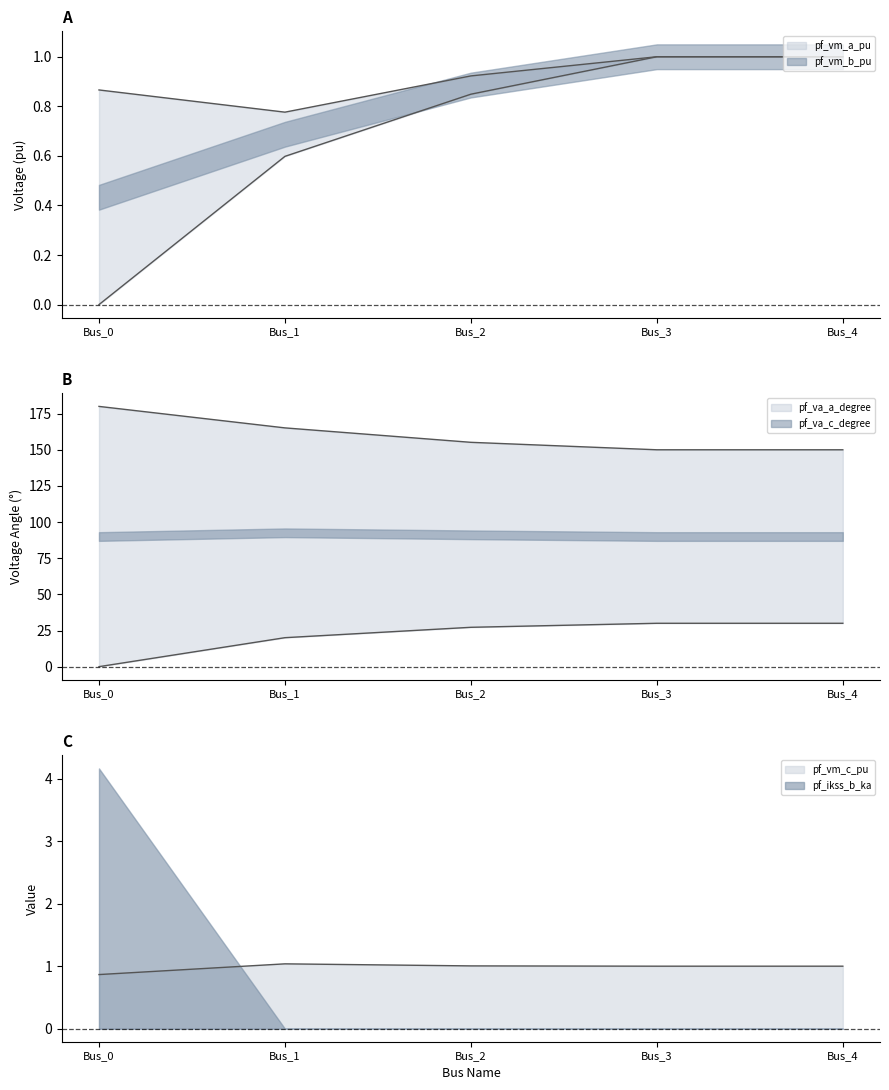

List the labels in order of pf_vm_c_pu value, smallest first.

Bus_0, Bus_3, Bus_4, Bus_2, Bus_1